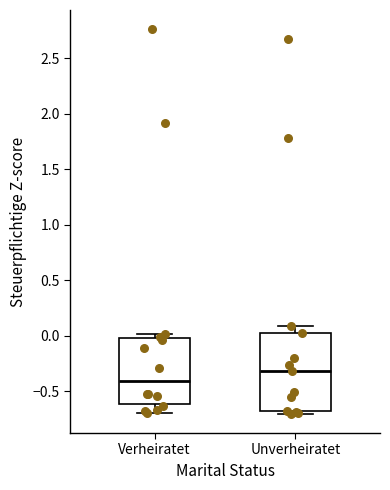

Which box is the tallest, from its lower edge to its upper edge?

Unverheiratet